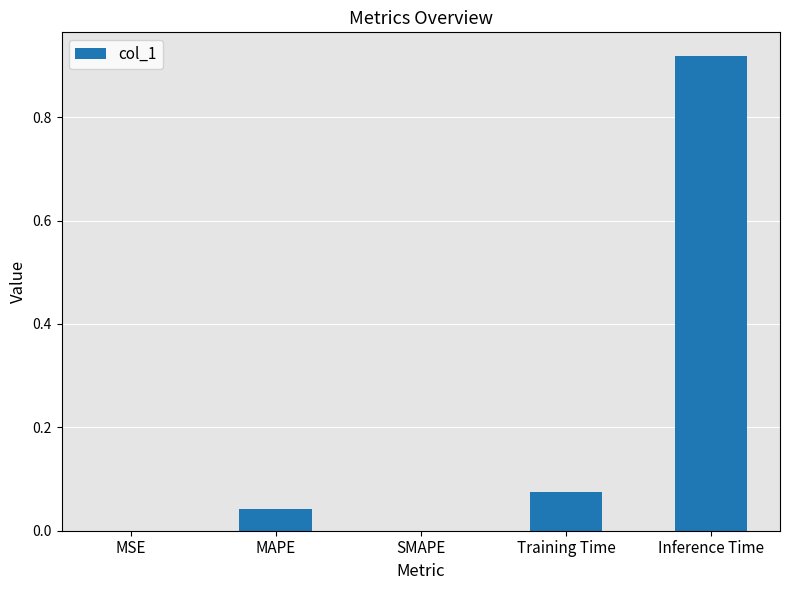

What is the sum of all values?

1.0